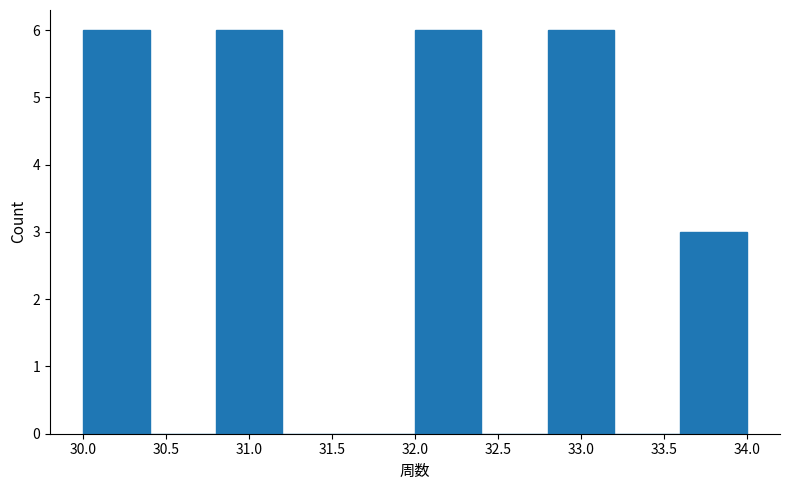

Reading left to right, list every bar in this chart as the range it spans on the x-axis followed by its height. The values are not printed on the chart, so give them approximately, as read against the axis.

30.0 to 30.4: 6
30.4 to 30.8: 0
30.8 to 31.2: 6
31.2 to 31.6: 0
31.6 to 32.0: 0
32.0 to 32.4: 6
32.4 to 32.8: 0
32.8 to 33.2: 6
33.2 to 33.6: 0
33.6 to 34.0: 3